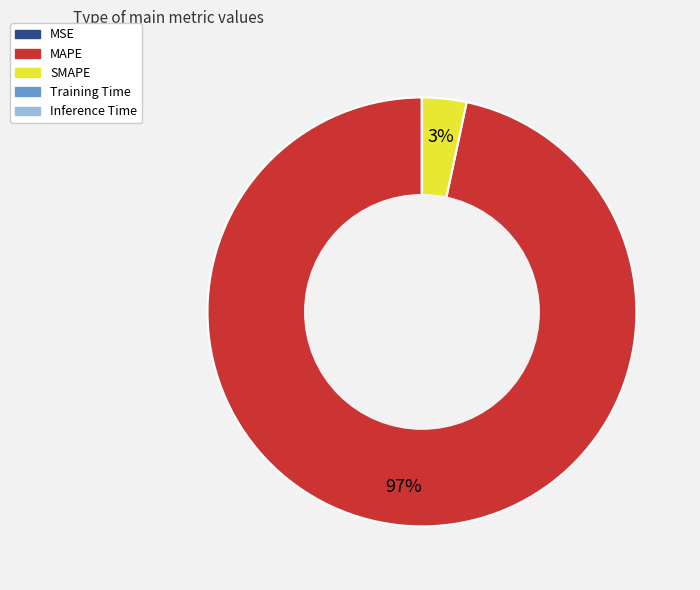

What is the majority slice?

MAPE